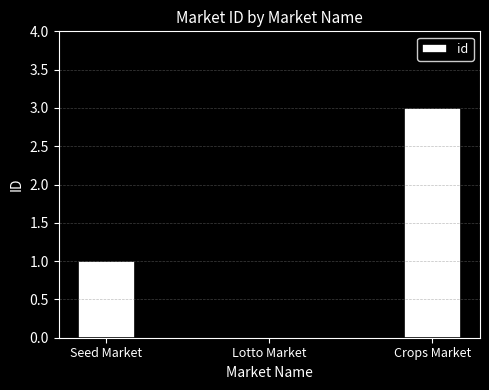

What is the approximate value at Seed Market?

1